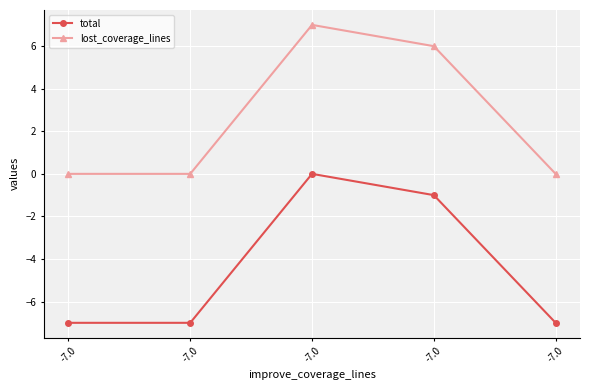

What are all the series names shown in the legend?

total, lost_coverage_lines